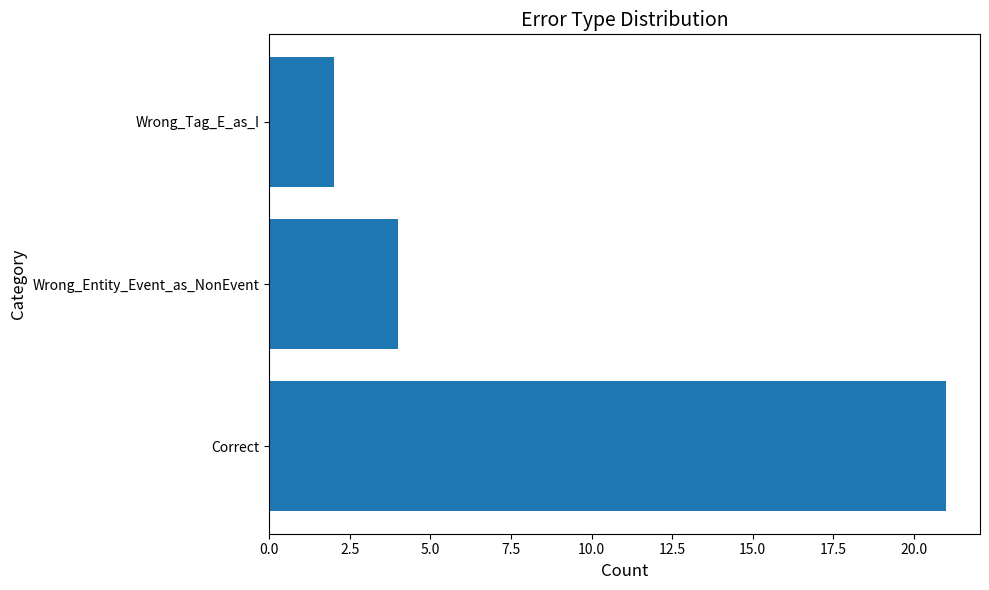

Between Wrong_Entity_Event_as_NonEvent and Correct, which is larger?

Correct